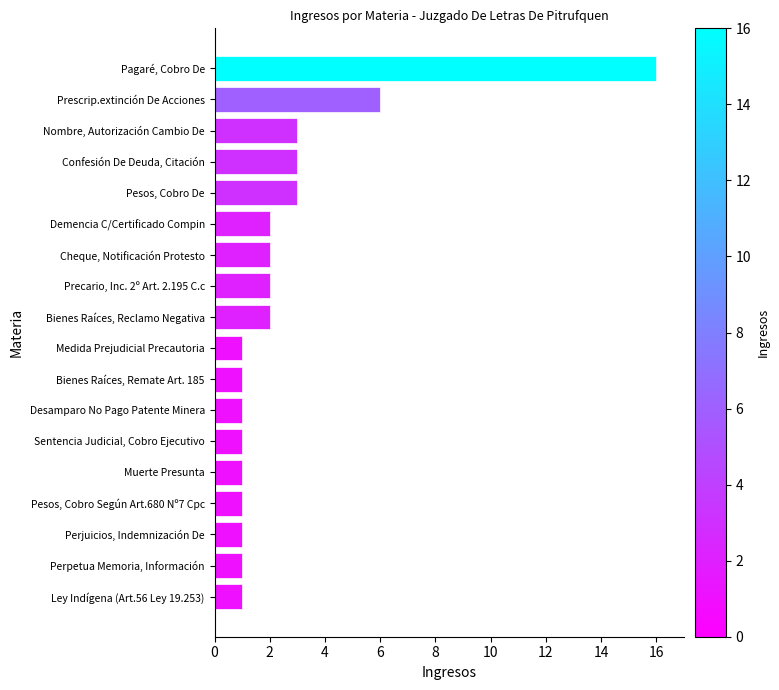

Reading top to bottom, extract all data points from this chart.

Pagaré, Cobro De=16	Prescrip.extinción De Acciones=6	Nombre, Autorización Cambio De=3	Confesión De Deuda, Citación=3	Pesos, Cobro De=3	Demencia C/Certificado Compin=2	Cheque, Notificación Protesto=2	Precario, Inc. 2º Art. 2.195 C.c=2	Bienes Raíces, Reclamo Negativa=2	Medida Prejudicial Precautoria=1	Bienes Raíces, Remate Art. 185=1	Desamparo No Pago Patente Minera=1	Sentencia Judicial, Cobro Ejecutivo=1	Muerte Presunta=1	Pesos, Cobro Según Art.680 Nº7 Cpc=1	Perjuicios, Indemnización De=1	Perpetua Memoria, Información=1	Ley Indígena (Art.56 Ley 19.253)=1